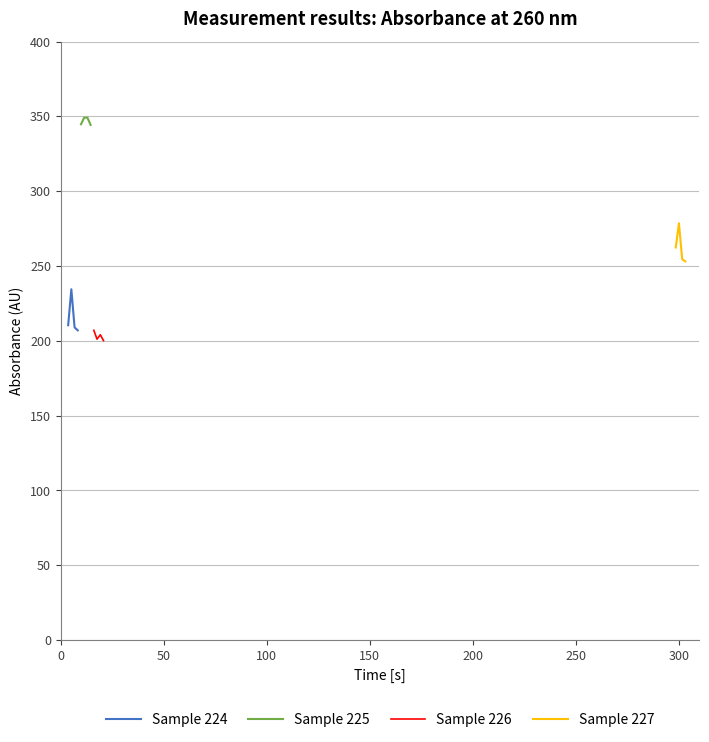

What is the maximum value for Sample 227?

278.6